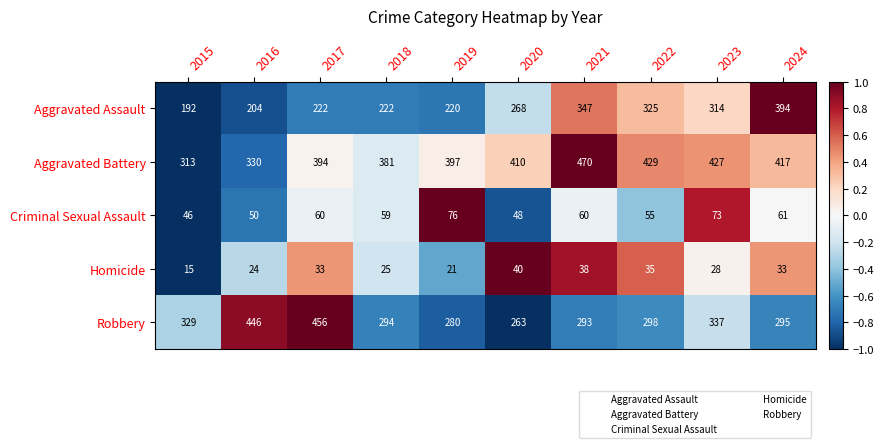

What is the difference between the Criminal Sexual Assault values at 2018 and 2022?

4